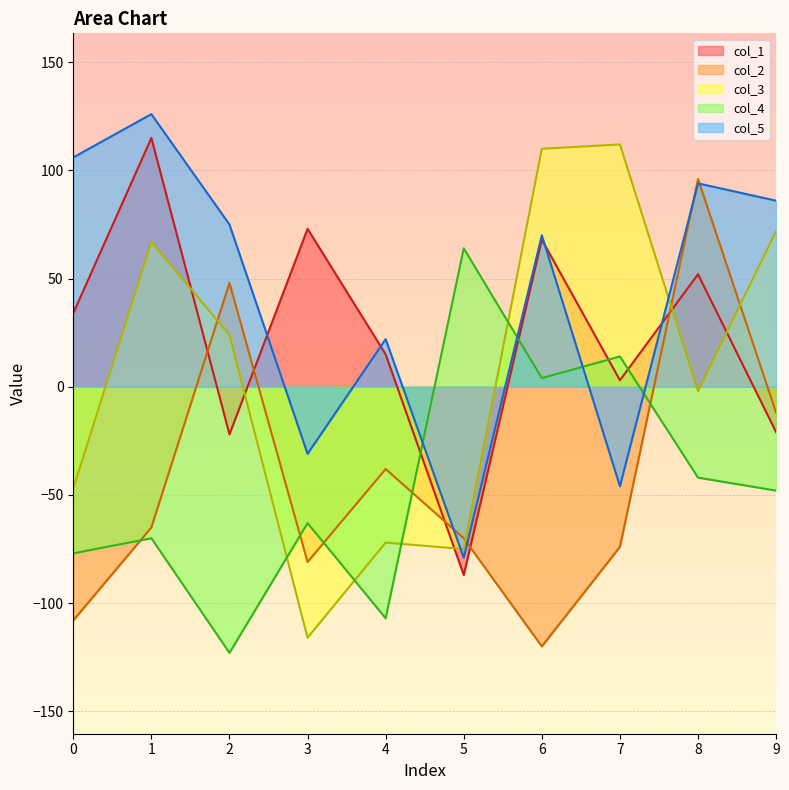

The value of col_5 at 7 is -18. True or false?

False